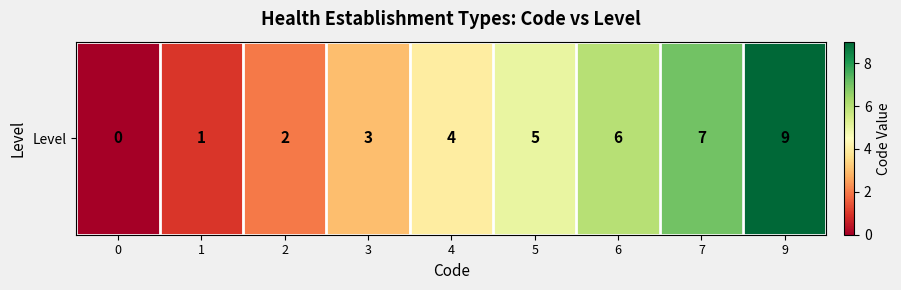

What is the greatest value displayed?

9